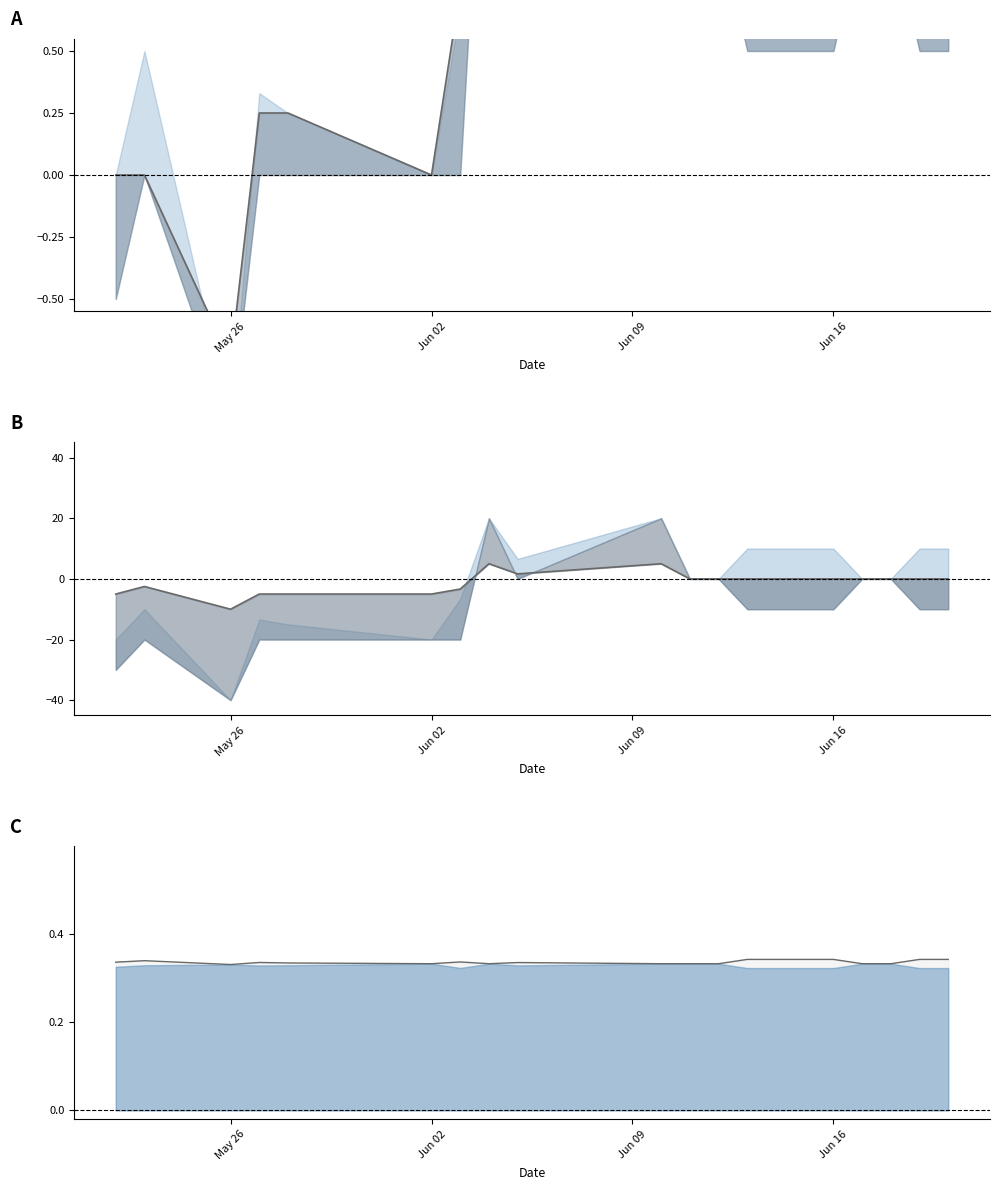

Rank the series by their average value, from highest to lowest.

Close, High/Total, Open deviation